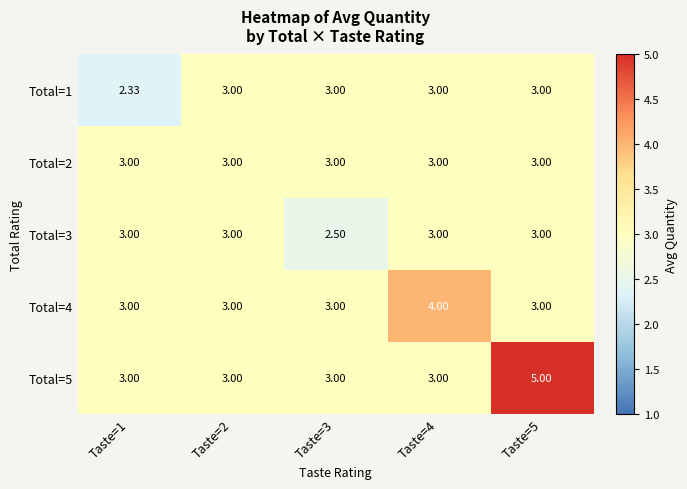

Is the value of Total=2 at Taste=1 greater than the value of Total=4 at Taste=4?

No